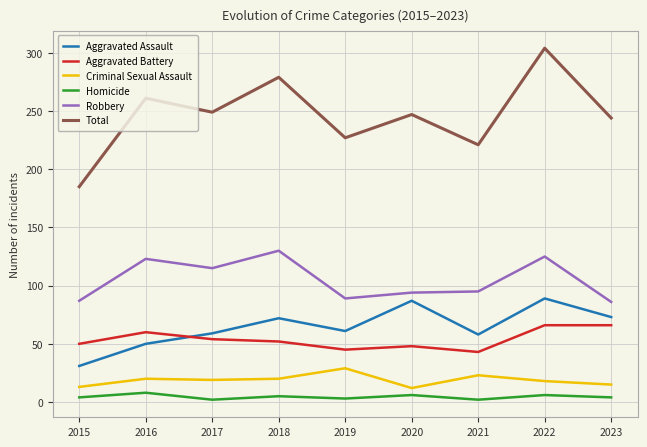

Rank the series by their maximum value, from highest to lowest.

Total, Robbery, Aggravated Assault, Aggravated Battery, Criminal Sexual Assault, Homicide